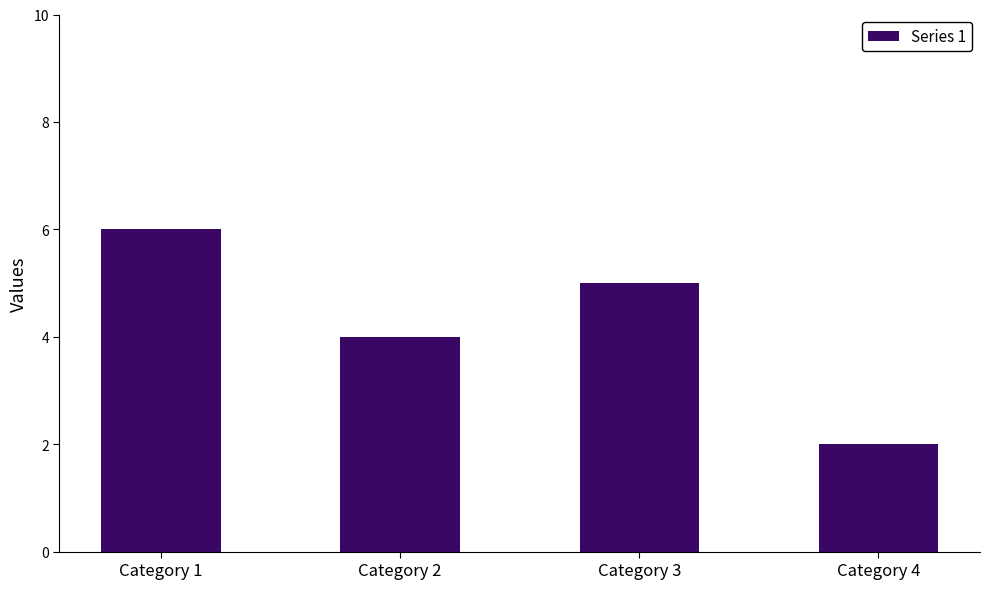

What is the approximate value at Category 4?

2